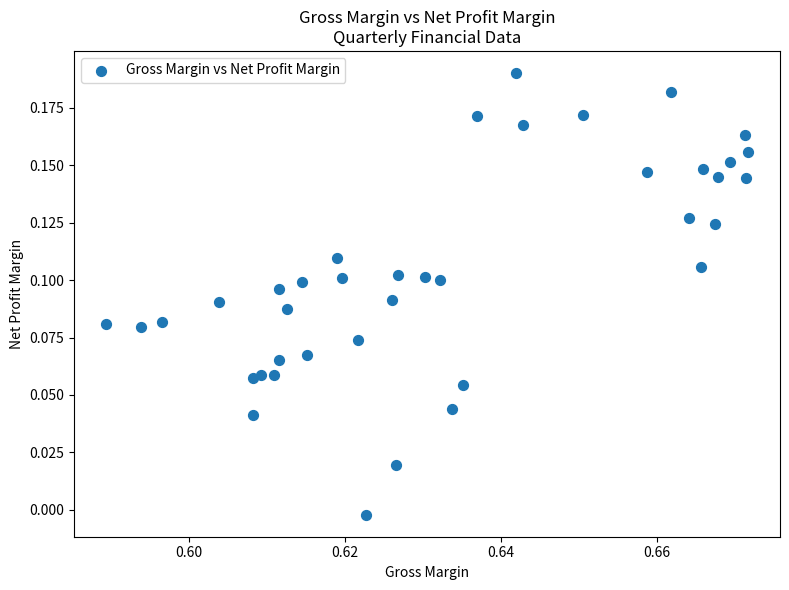

How many data points are displayed?

39